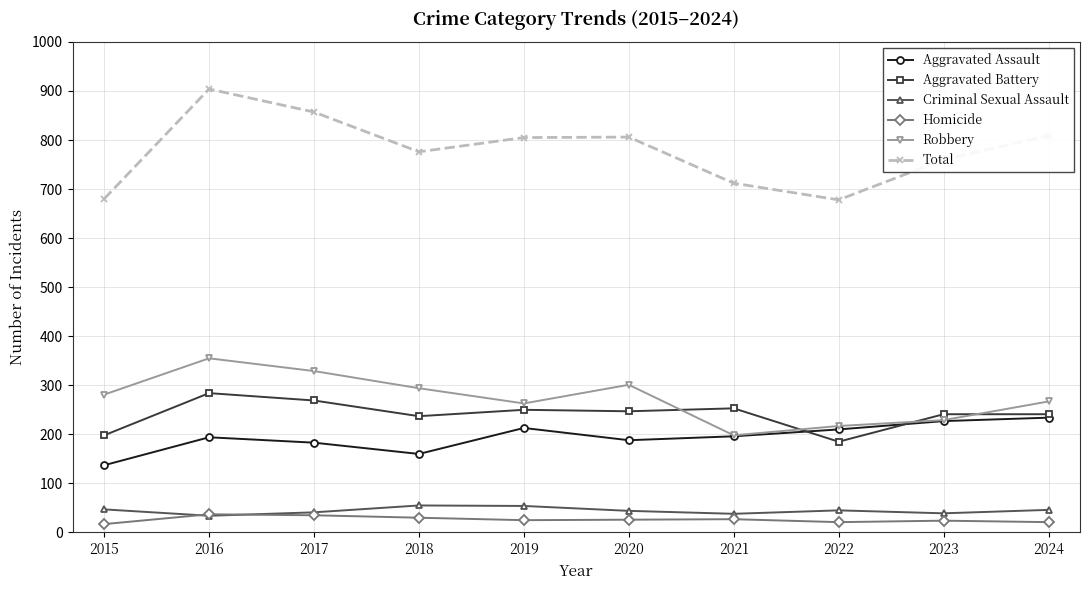

The value of Robbery at 2015 is 93. True or false?

False